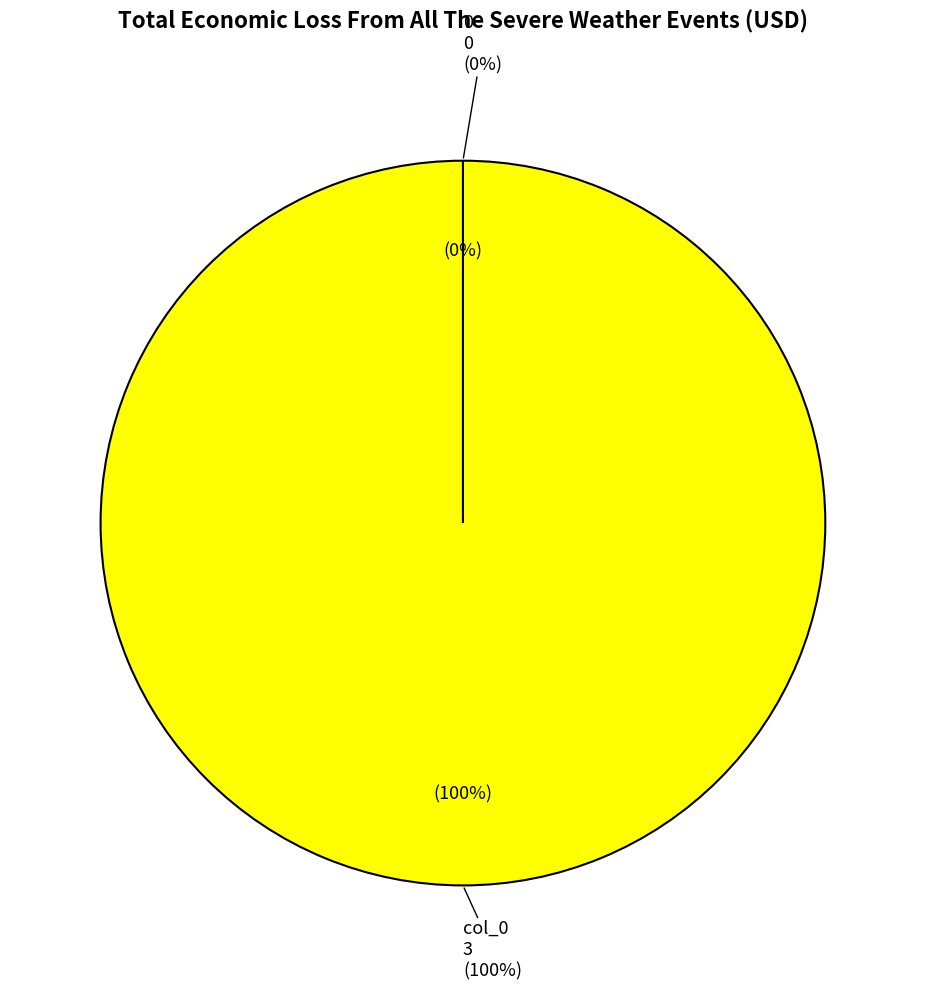

To the nearest percent, what is the combined percentage of 0 and col_0?

100%